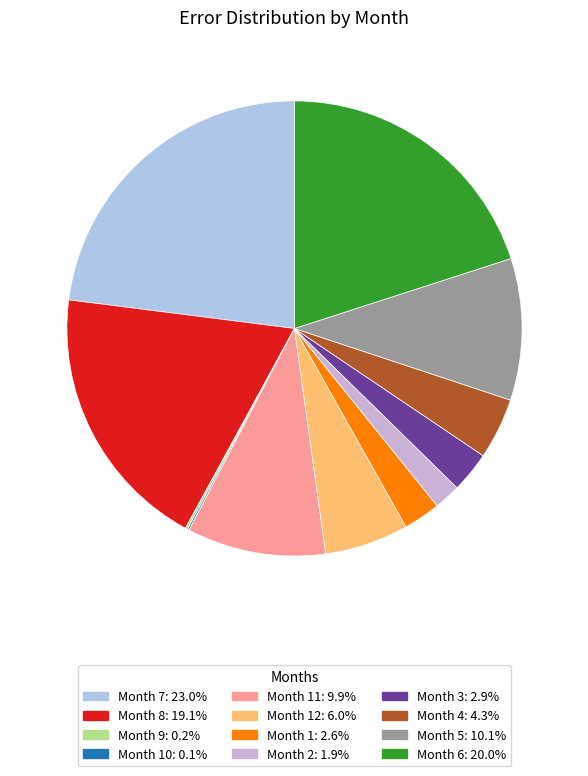

Count the number of slices in the pie.

12